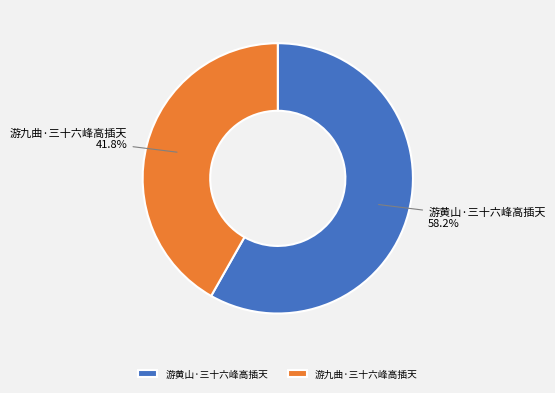

Combined, do 游黄山·三十六峰高插天 and 游九曲·三十六峰高插天 account for over 50%?

Yes